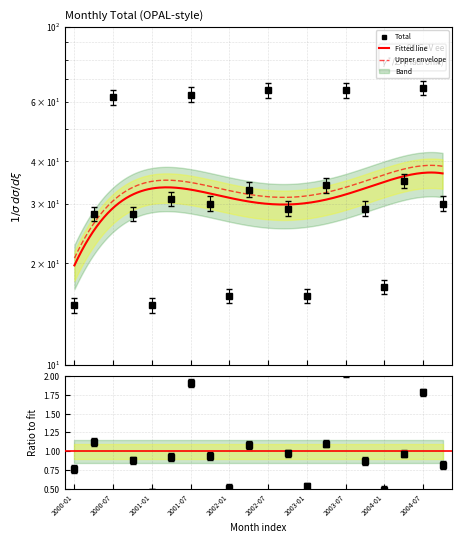

How many interior local valleys (lower than both neighbors) does the data have?

4